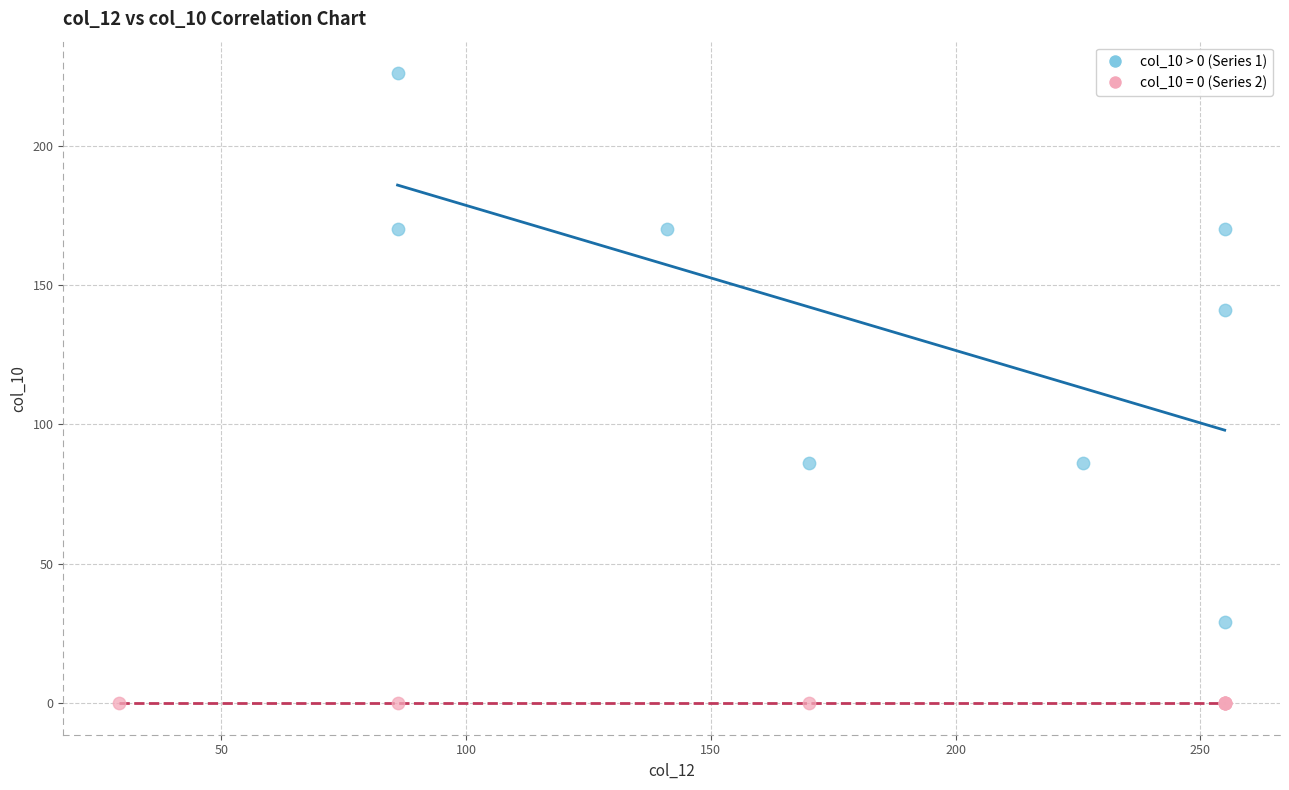

Which series reaches the minimum Y coordinate?

col_10 = 0 (Series 2)